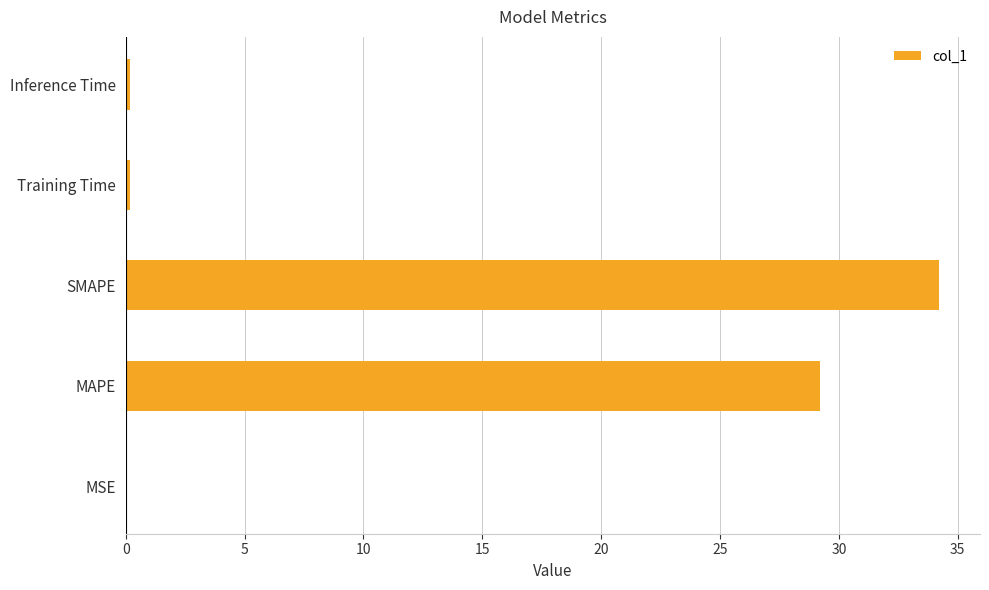

At which category does the chart reach its peak across all series?

SMAPE